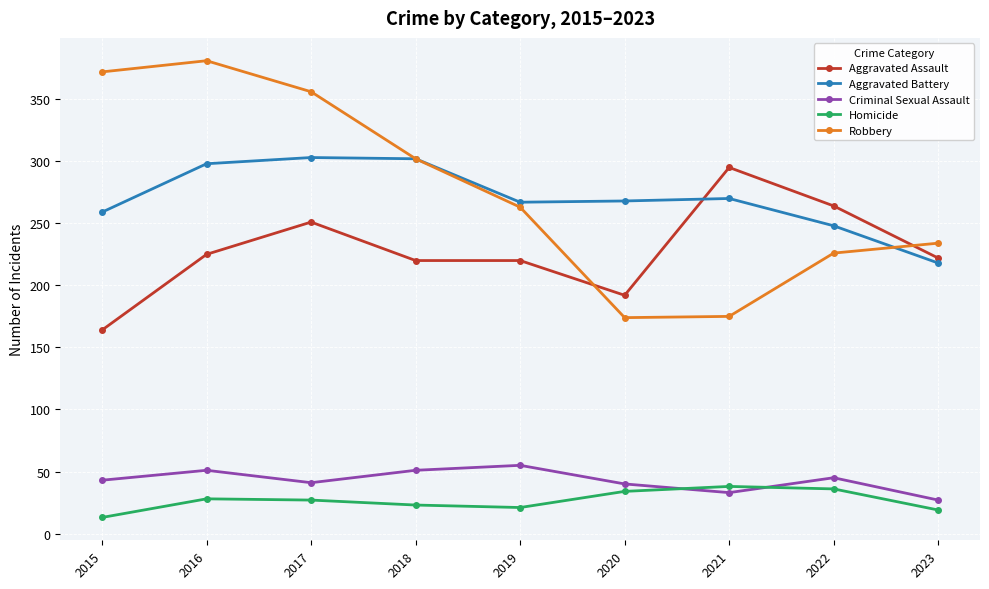

The Criminal Sexual Assault series shows 27 at 2023. True or false?

True